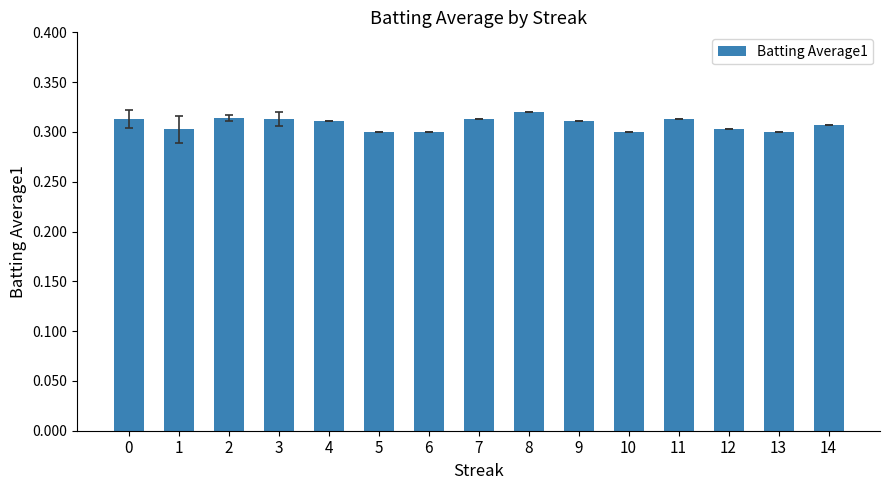

The chart shows a value of 0.3 at 12. True or false?

True